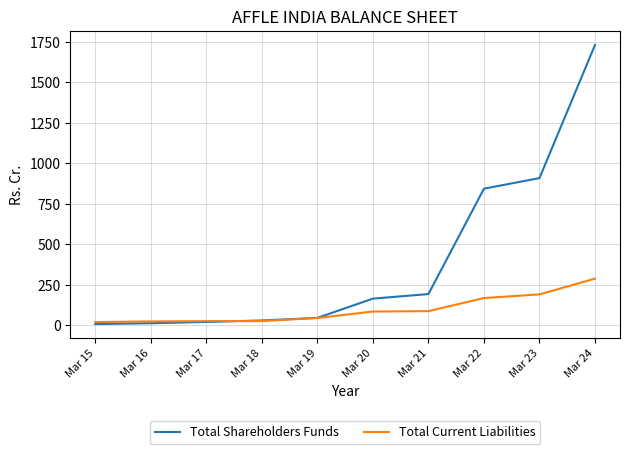

What is the total value across all series at Mar 22?

1012.4